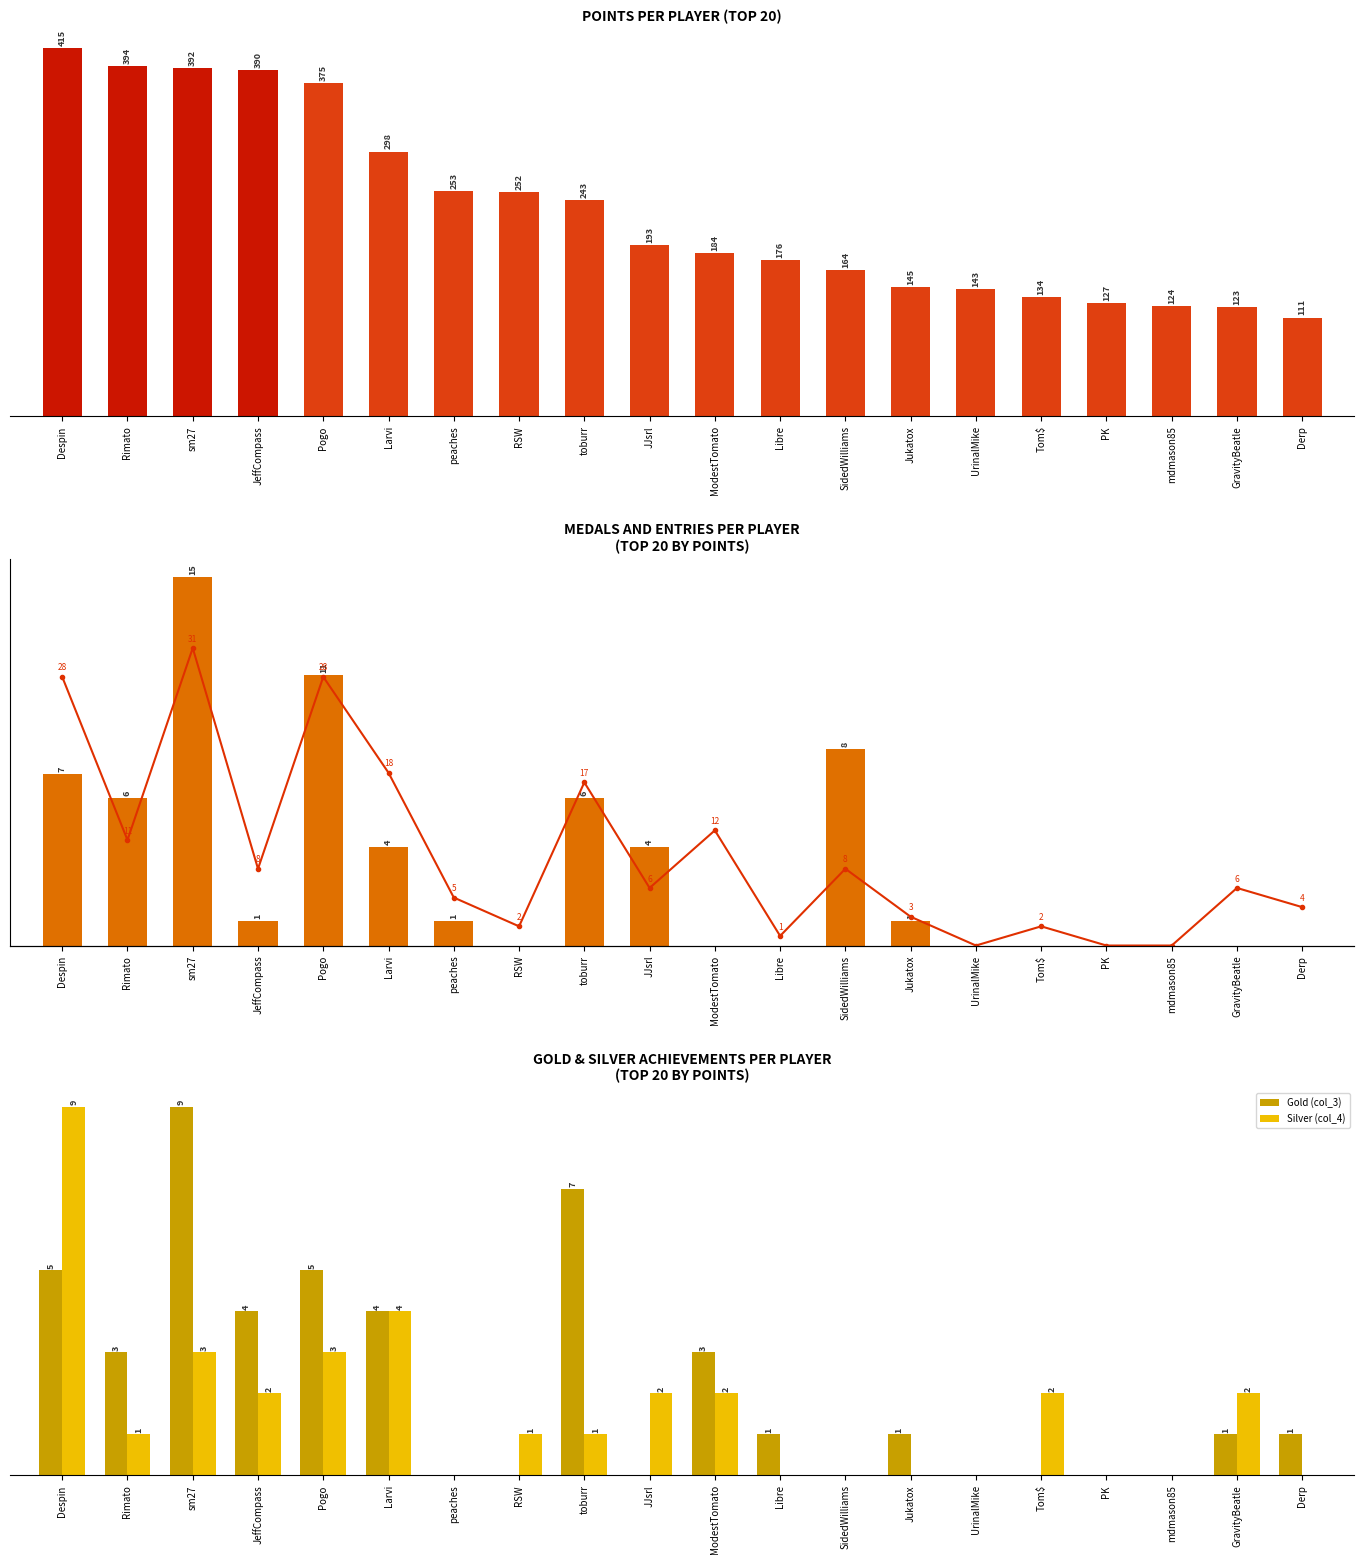

Does the chart contain any negative values?

No